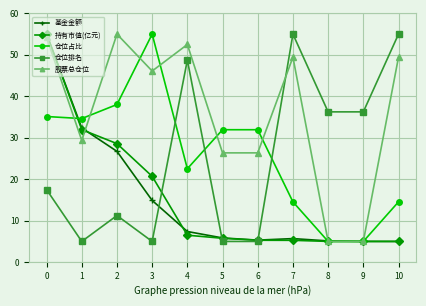

True or false: 股票总仓位 has a value of 72.6 at 3.

False